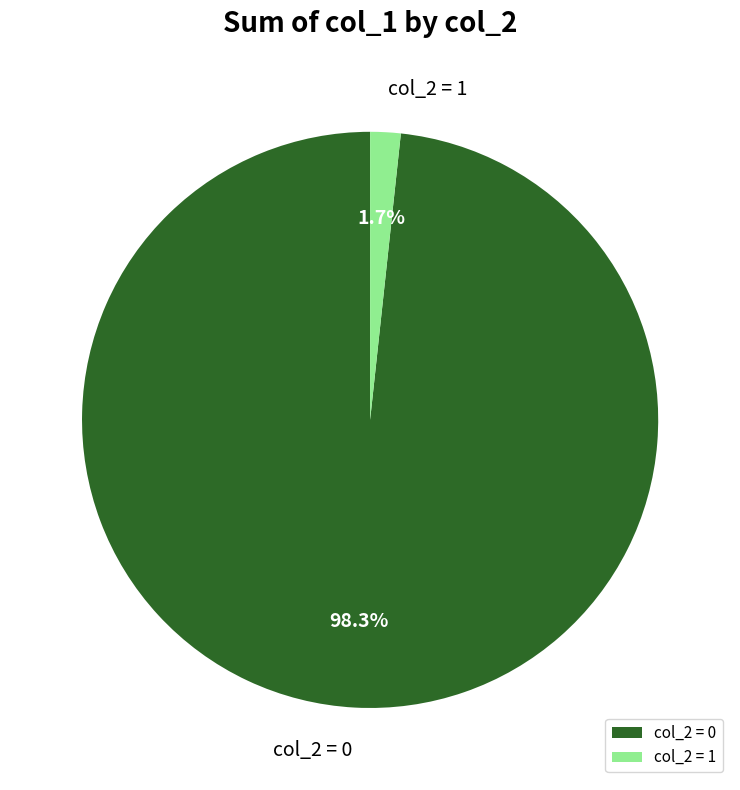

Is there a majority slice in this chart?

Yes